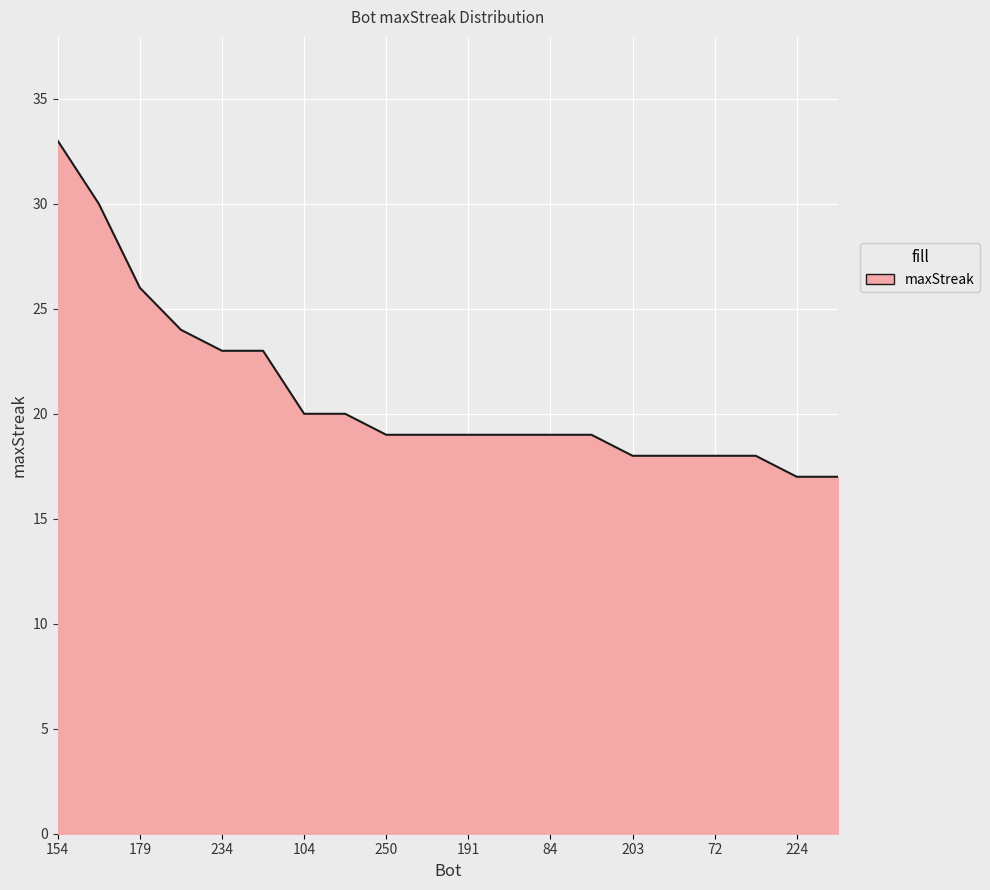

What is the minimum value shown in the chart?

17